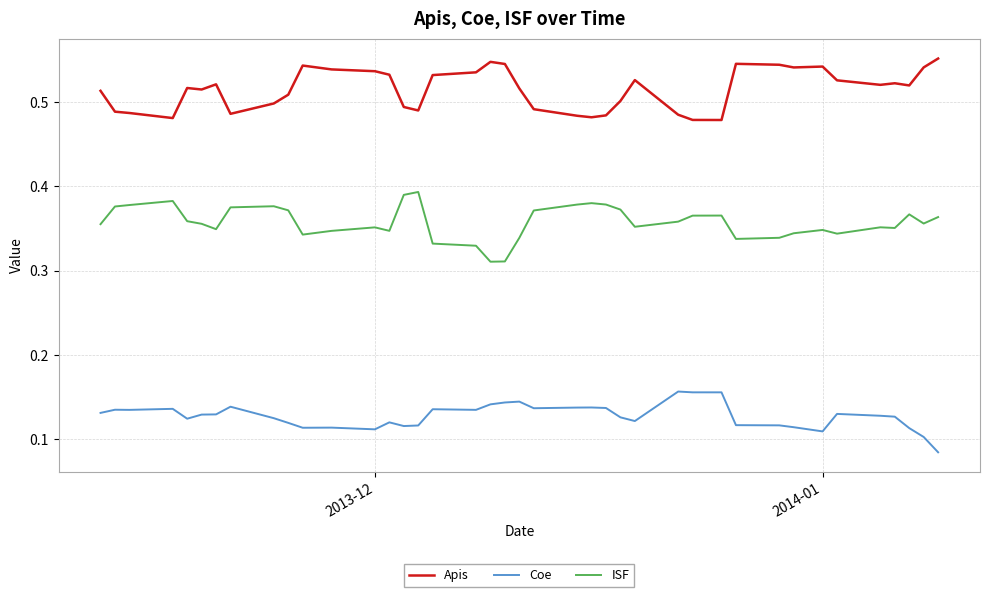

Which series has the largest total across all categories?

Apis